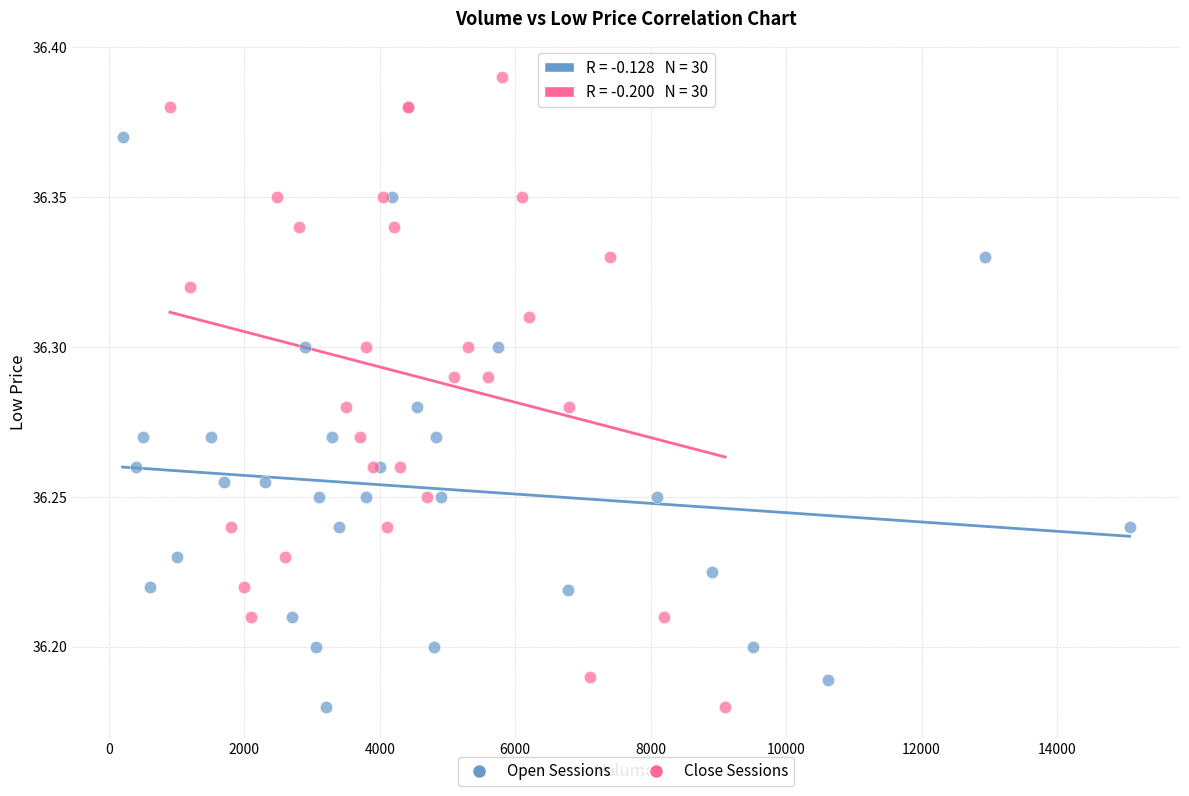

Which series has the largest Y range (max minus min)?

Close Sessions